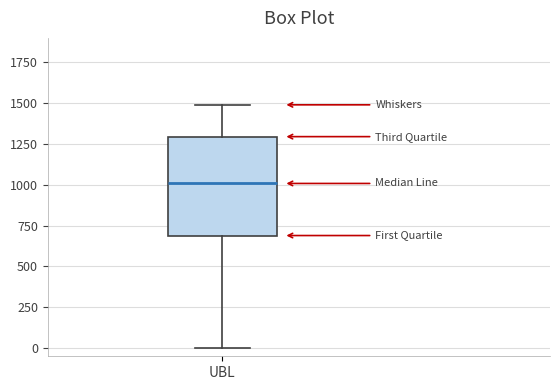

Transcribe this box plot: give where the median line is, the range the box spans, and where the two whiskers end, as read against the y-axis. The values are not printed on the chart, so give them approximately, as read against the axis.

median 1000, box 700 to 1300, whiskers 0 to 1500